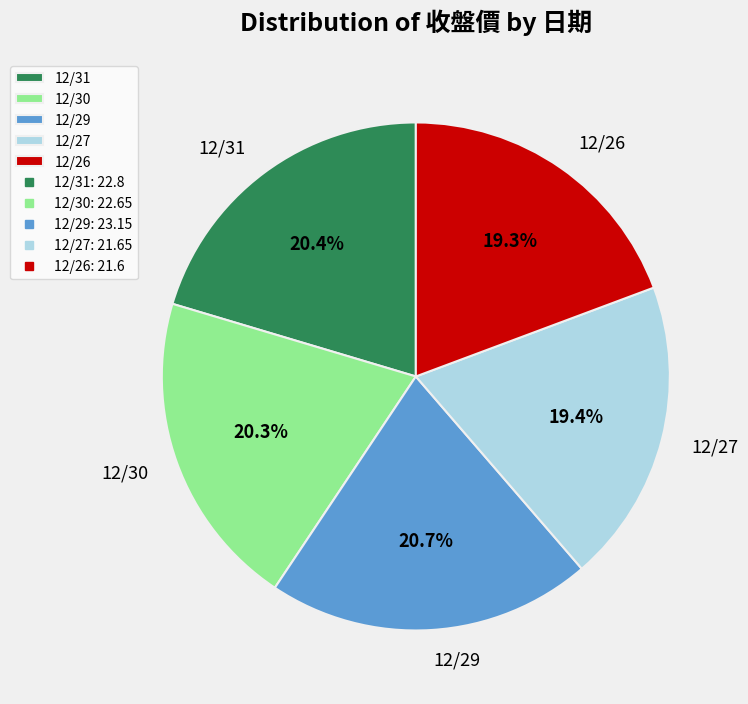

How many segments does this pie chart have?

5